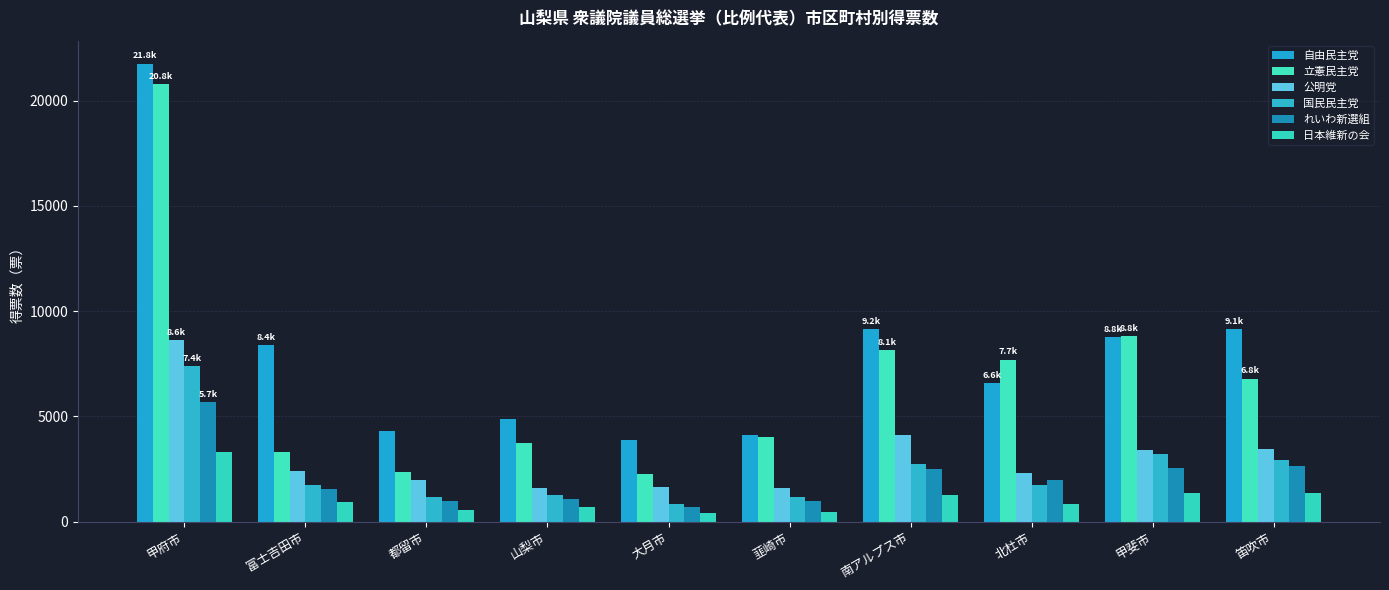

Where is 公明党 nearest to the value 5113?

南アルプス市